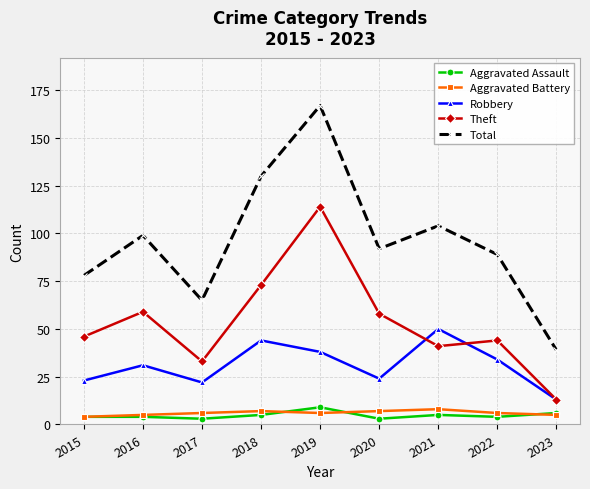

What are all the series names shown in the legend?

Aggravated Assault, Aggravated Battery, Robbery, Theft, Total